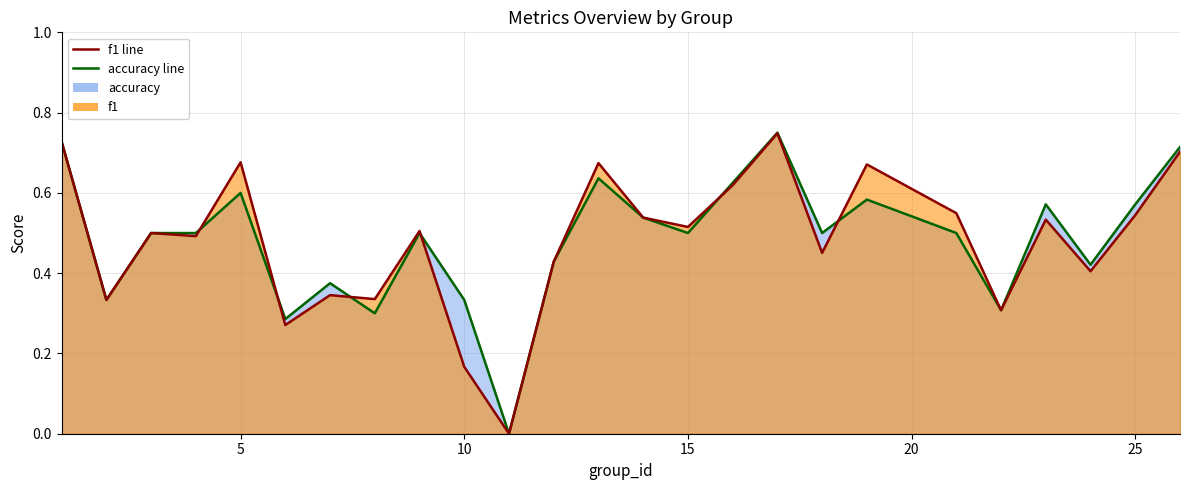

How many times do accuracy line and f1 line cross each other?

6